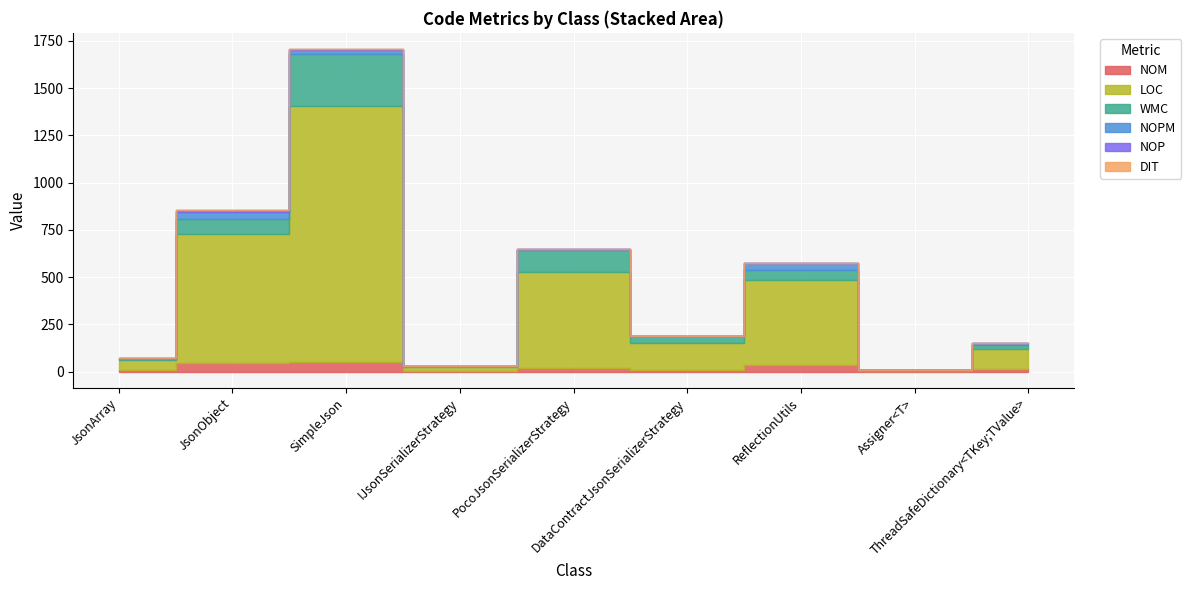

True or false: NOM has more than 2 points higher than both neighbors.

True